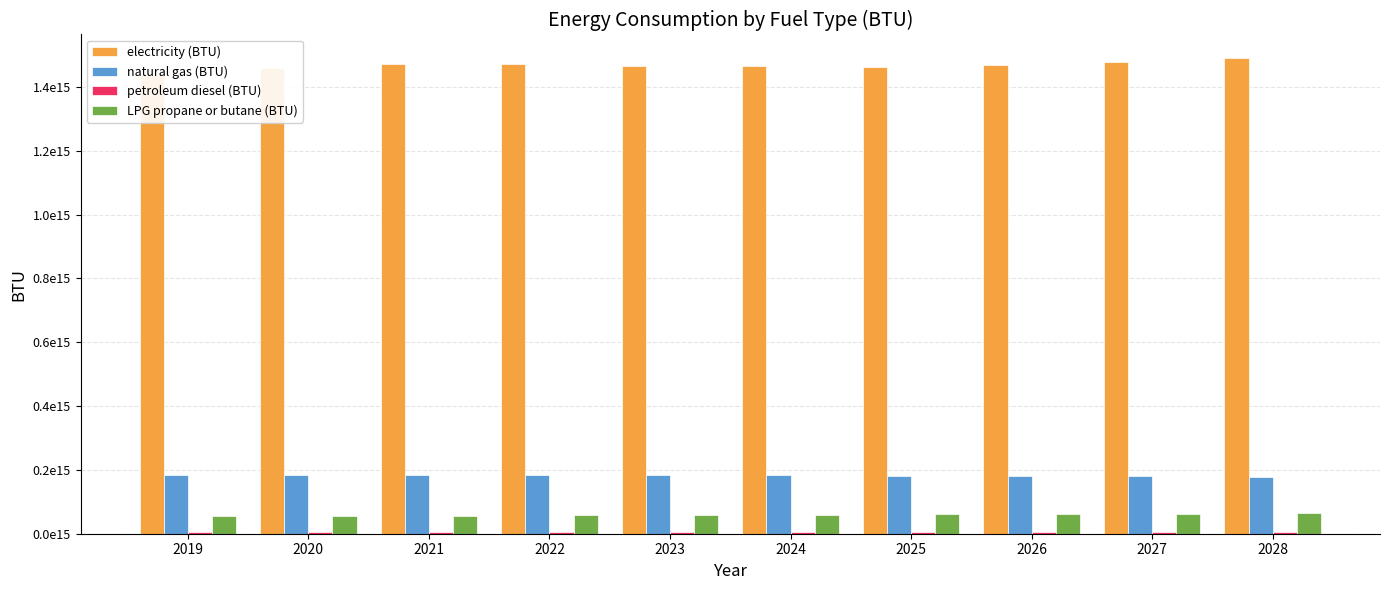

How many categories are shown in the chart?

10